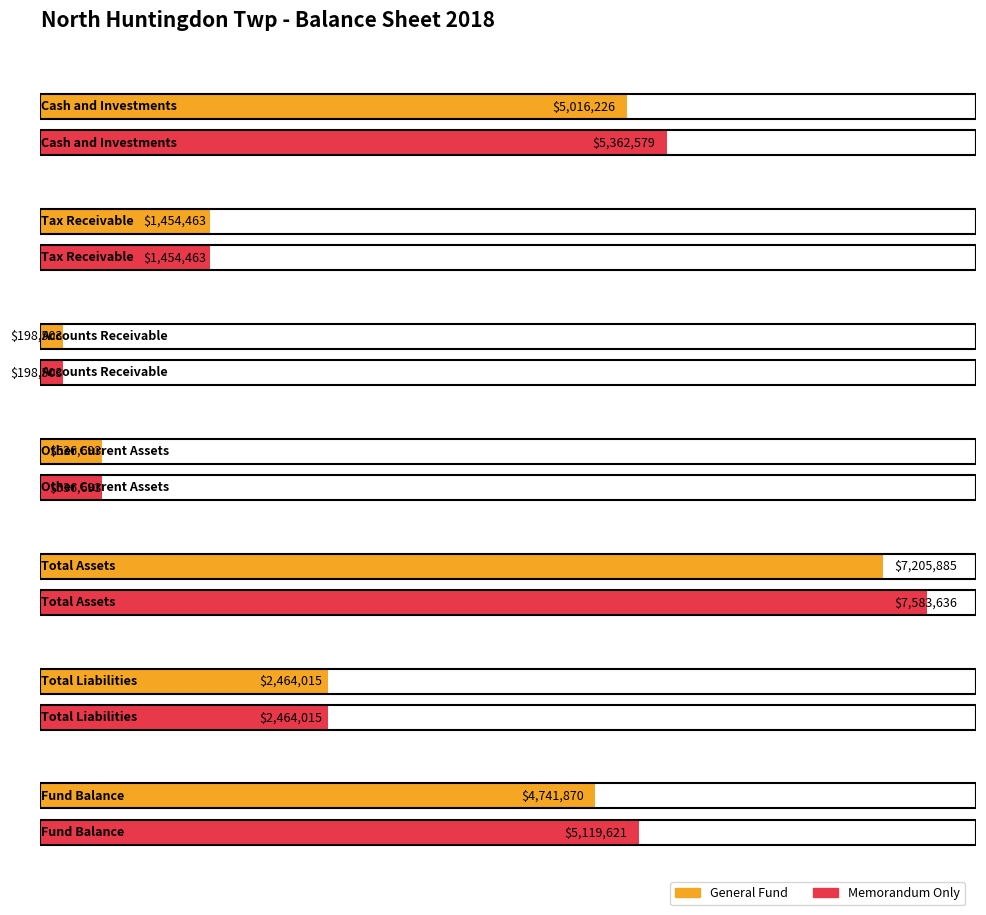

Is the value of Memorandum Only at Total Liabilities greater than the value of General Fund at Total Assets?

No